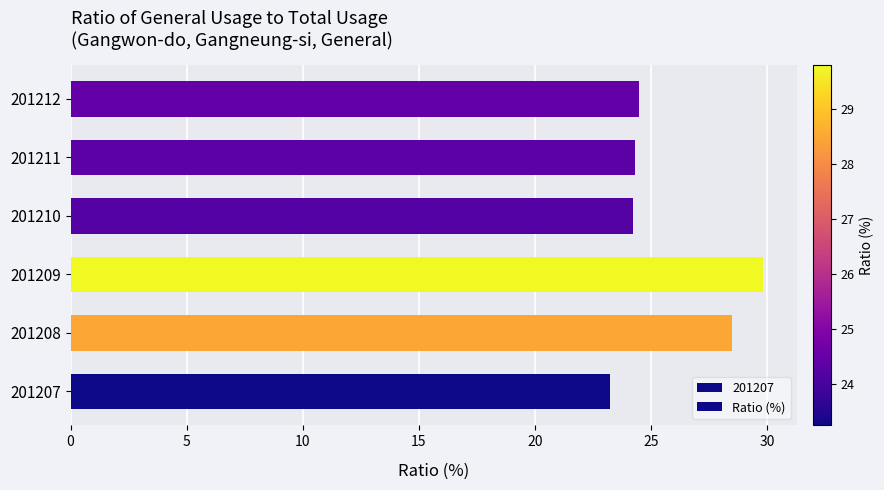

What is the average value?

25.7